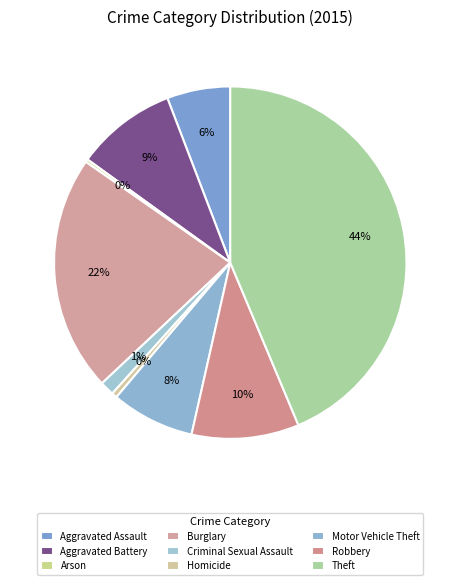

Which slice is the largest?

Theft